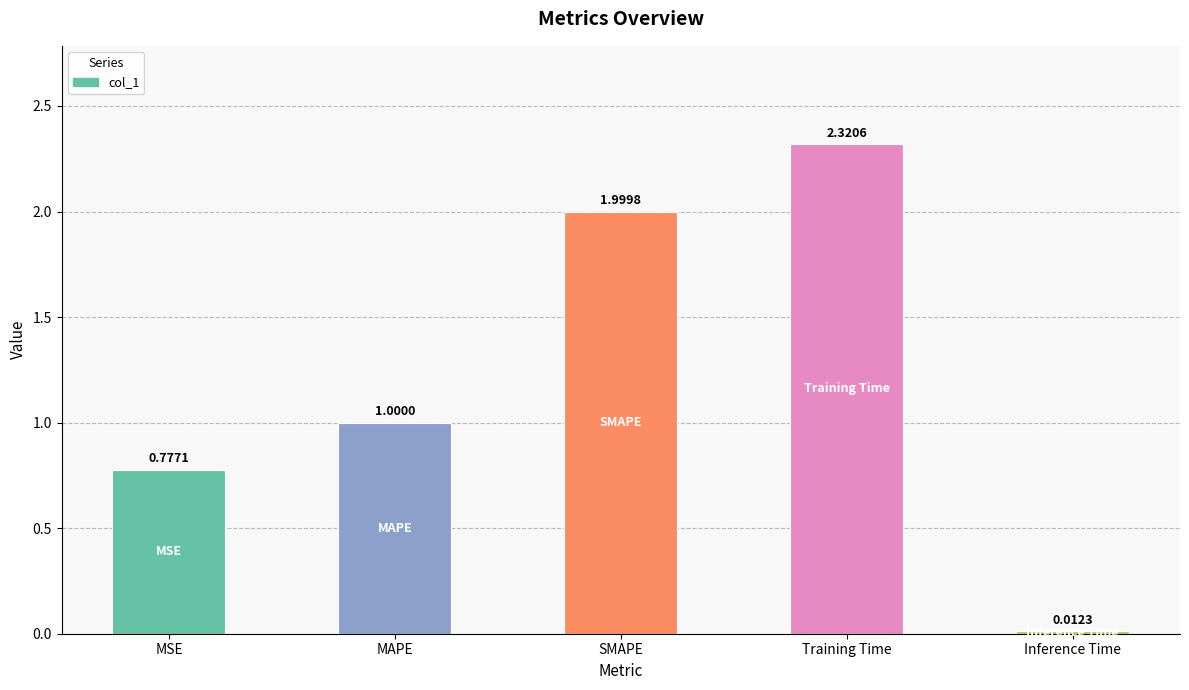

Where is the data nearest to the value 1?

MAPE